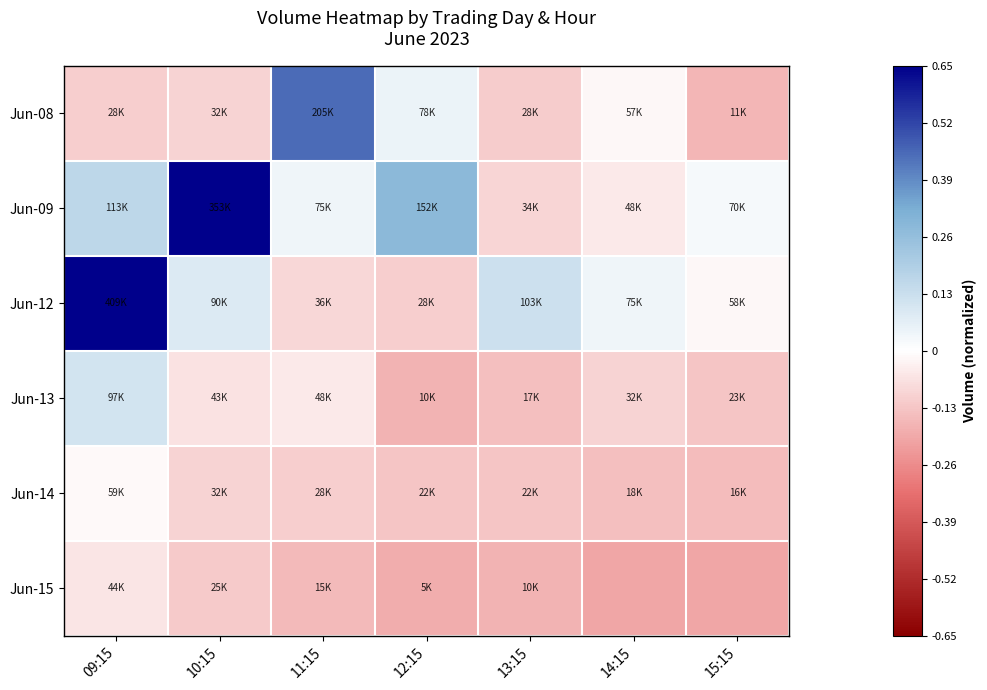

What is the spread (max minus min) of values at 14:15?

0.2